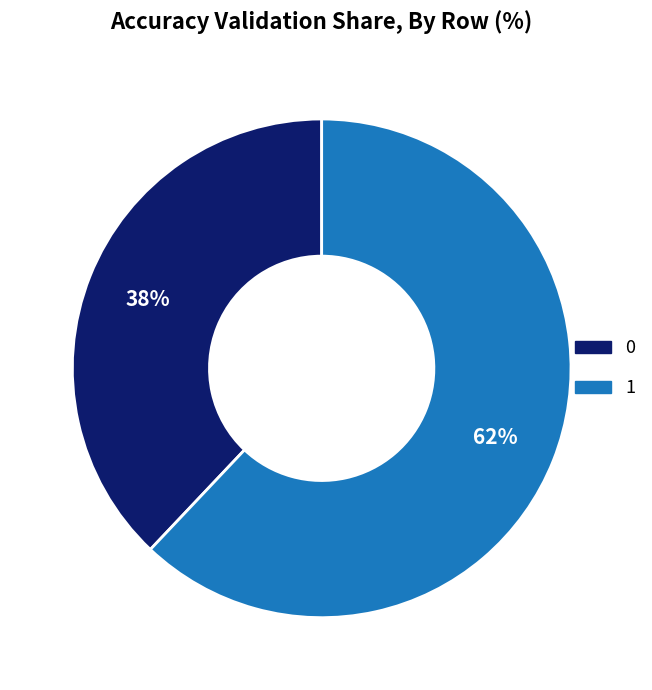

Which slice is the largest?

1